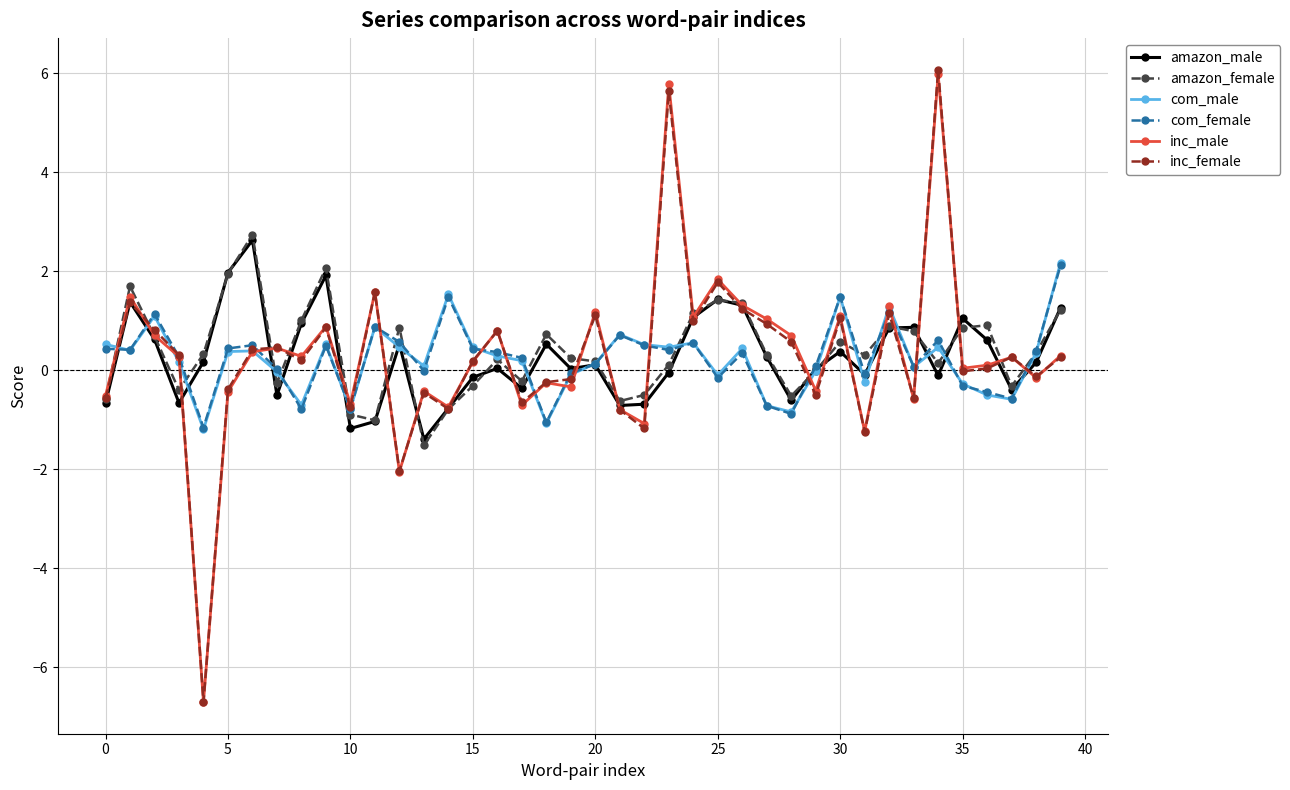

What are all the series names shown in the legend?

amazon_male, amazon_female, com_male, com_female, inc_male, inc_female